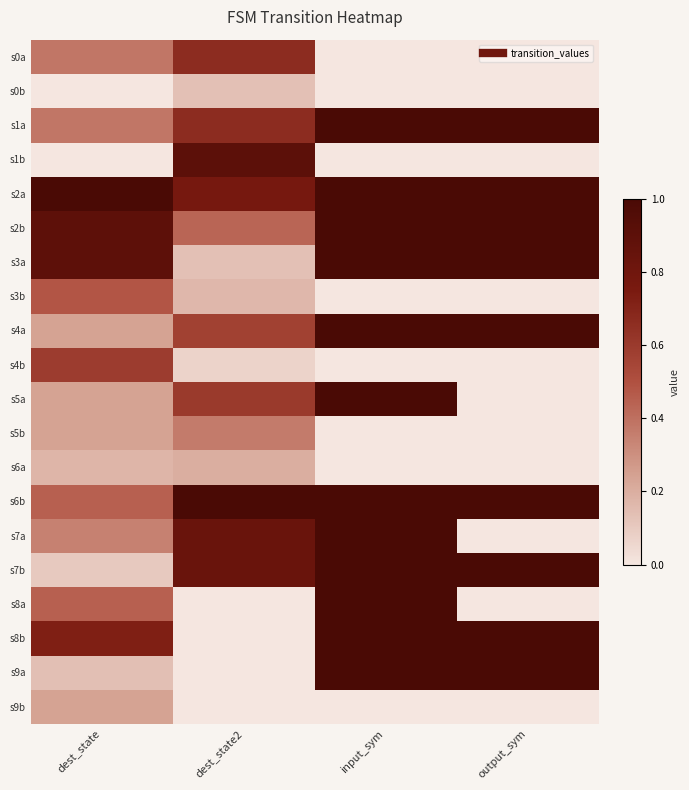

What is the total value across all series at dest_state?

8.0